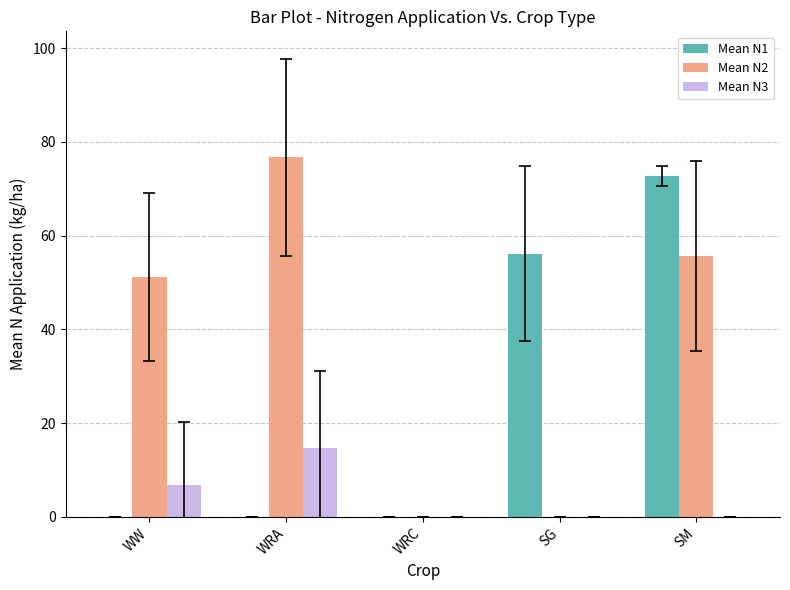

What are all the series names shown in the legend?

Mean N1, Mean N2, Mean N3